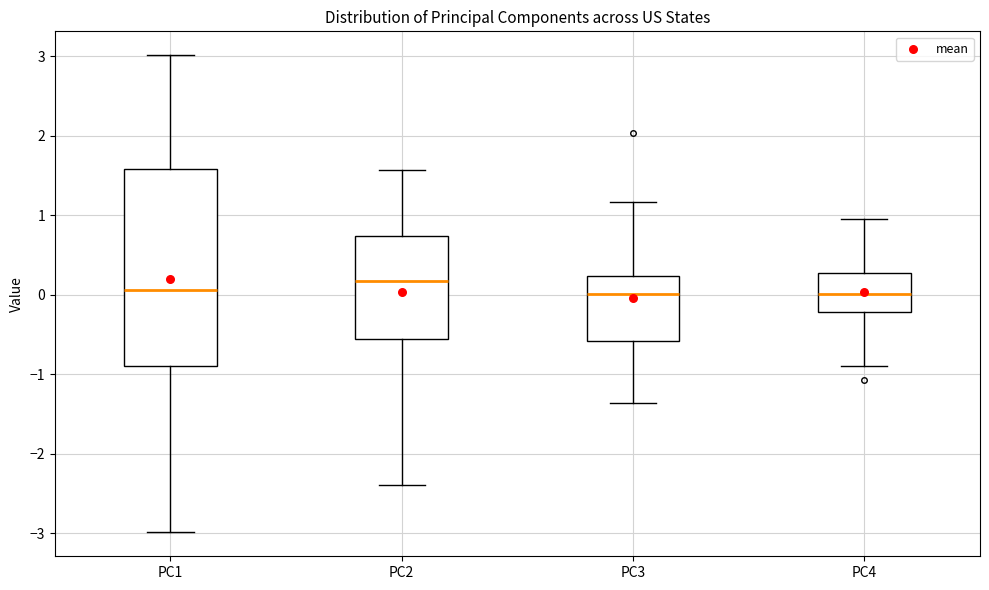

Where does the lower whisker of the box for PC3 end on the y-axis? The values are not printed on the chart, so give them approximately, as read against the axis.

-1.4